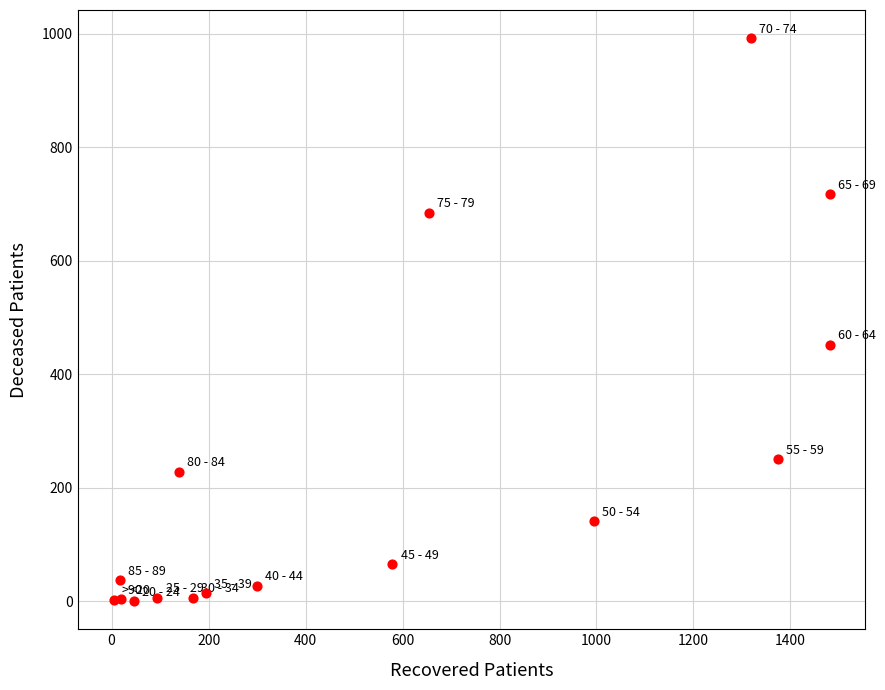

What Y value in the scatter plot is closest to 496?

452